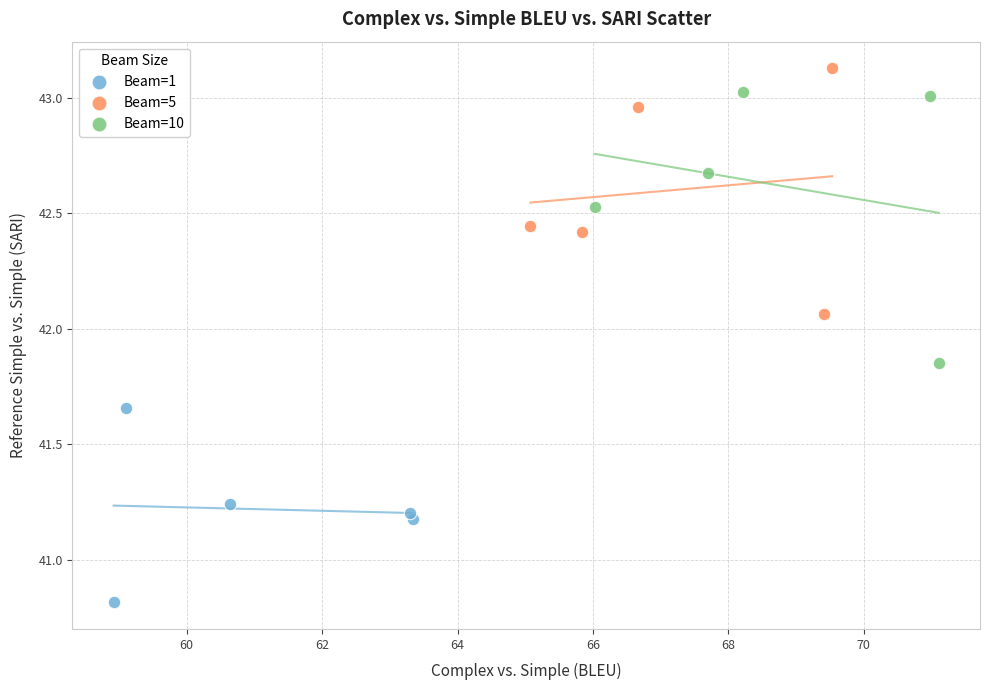

Which series contains the highest Y value?

Beam=5